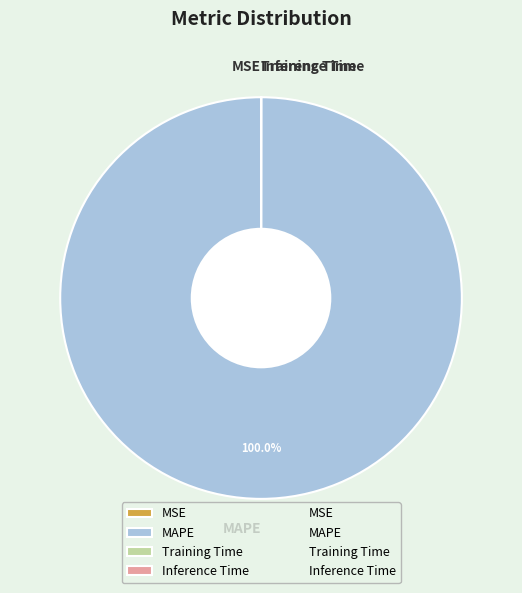

Which slice represents more than half of the pie?

MAPE